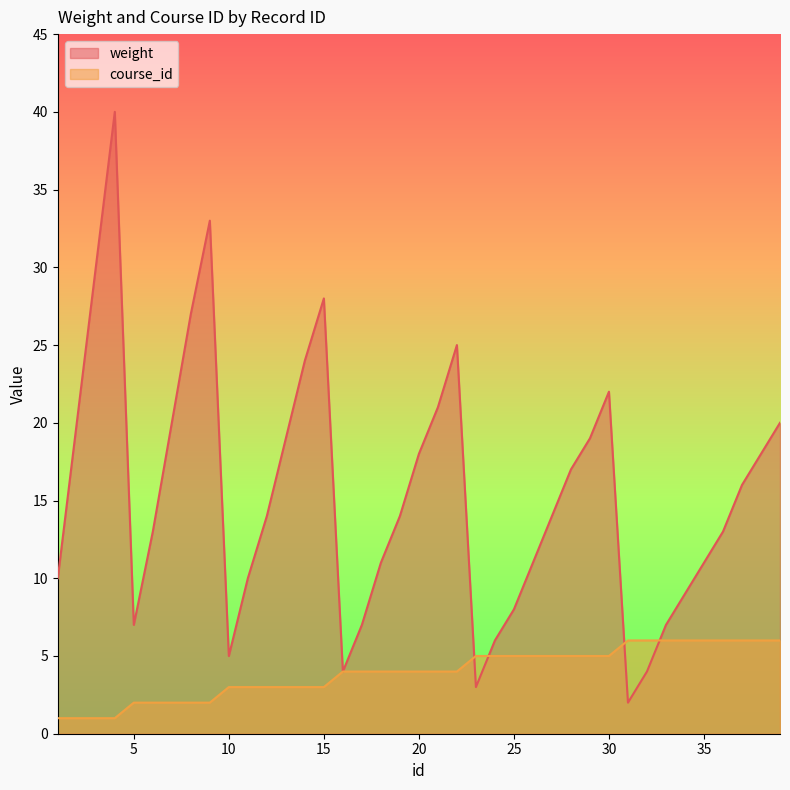

At which category does weight reach its first local valley?

5